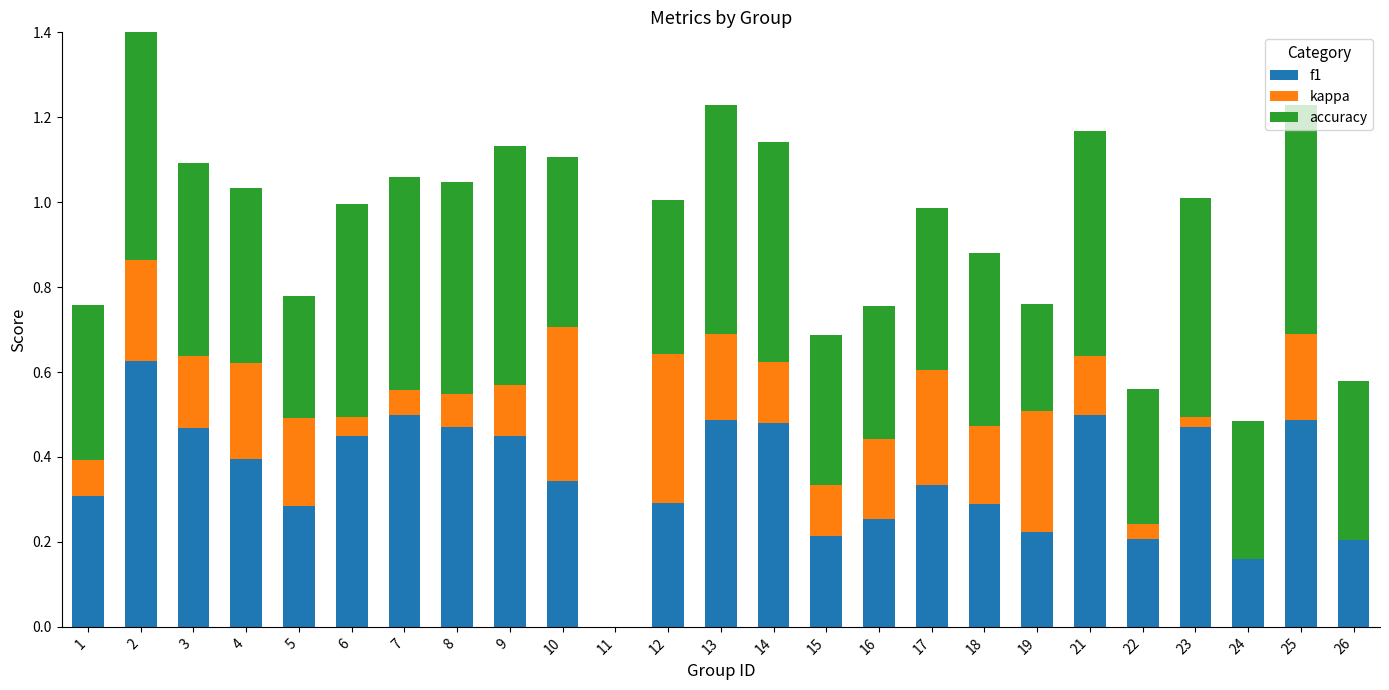

Reading right to left, what are all the values shown in this chart?

f1: 0.2	0.5	0.2	0.5	0.2	0.5	0.2	0.3	0.3	0.3	0.2	0.5	0.5	0.3	0.0	0.3	0.5	0.5	0.5	0.4	0.3	0.4	0.5	0.6	0.3
kappa: 0.0	0.2	0.0	0.0	0.0	0.1	0.3	0.2	0.3	0.2	0.1	0.1	0.2	0.4	0.0	0.4	0.1	0.1	0.1	0.0	0.2	0.2	0.2	0.2	0.1
accuracy: 0.4	0.5	0.3	0.5	0.3	0.5	0.2	0.4	0.4	0.3	0.4	0.5	0.5	0.4	0.0	0.4	0.6	0.5	0.5	0.5	0.3	0.4	0.5	0.6	0.4